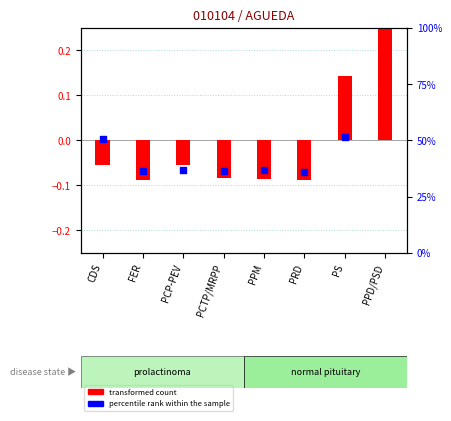

What is the total value across all series at PPD/PSD?

0.6